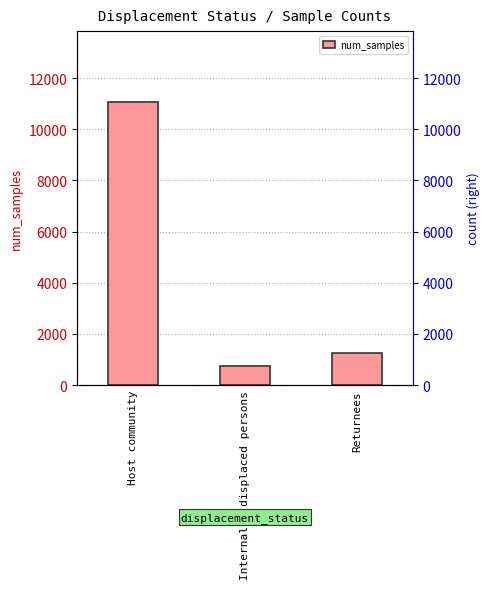

At which category does the chart reach its peak across all series?

Host community